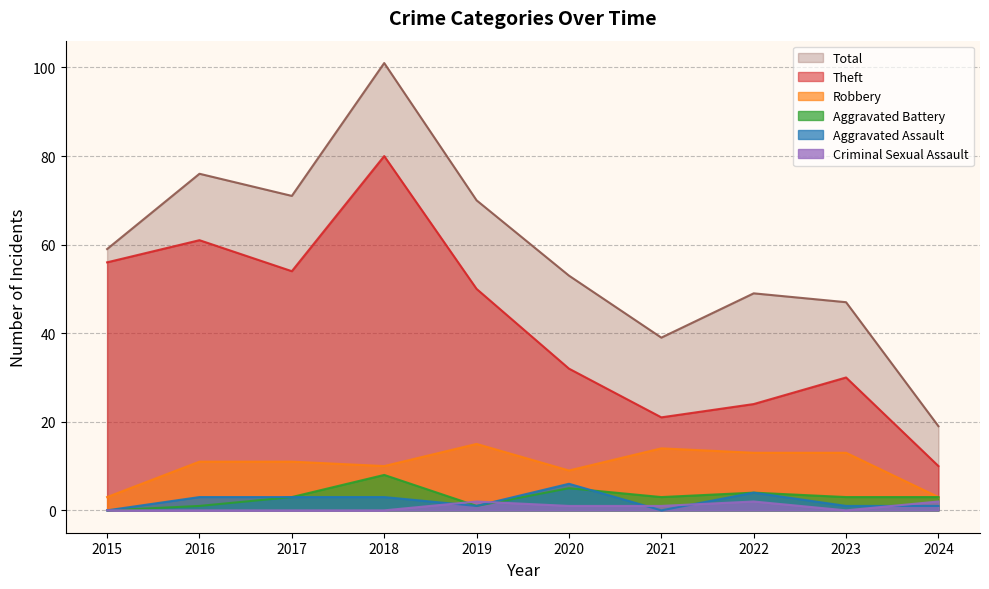

What is the difference between the maximum and minimum values in the Aggravated Battery series?

8